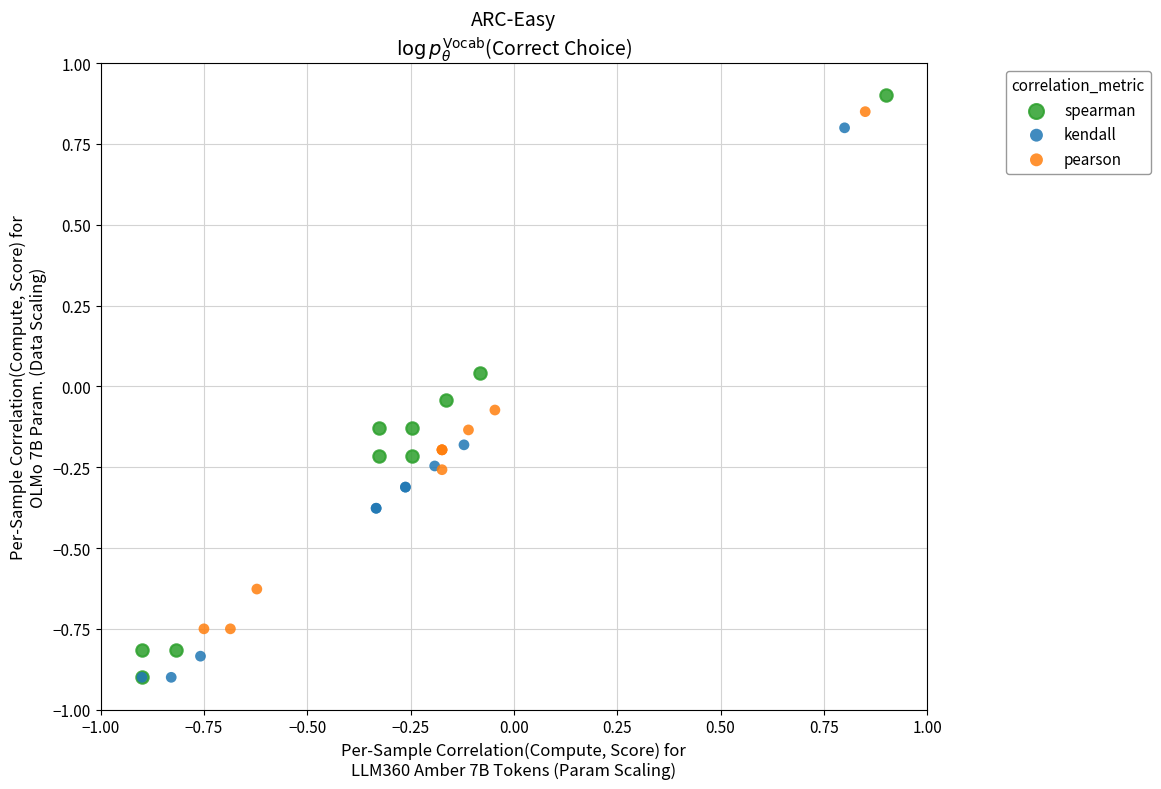

Which series has the largest Y range (max minus min)?

spearman